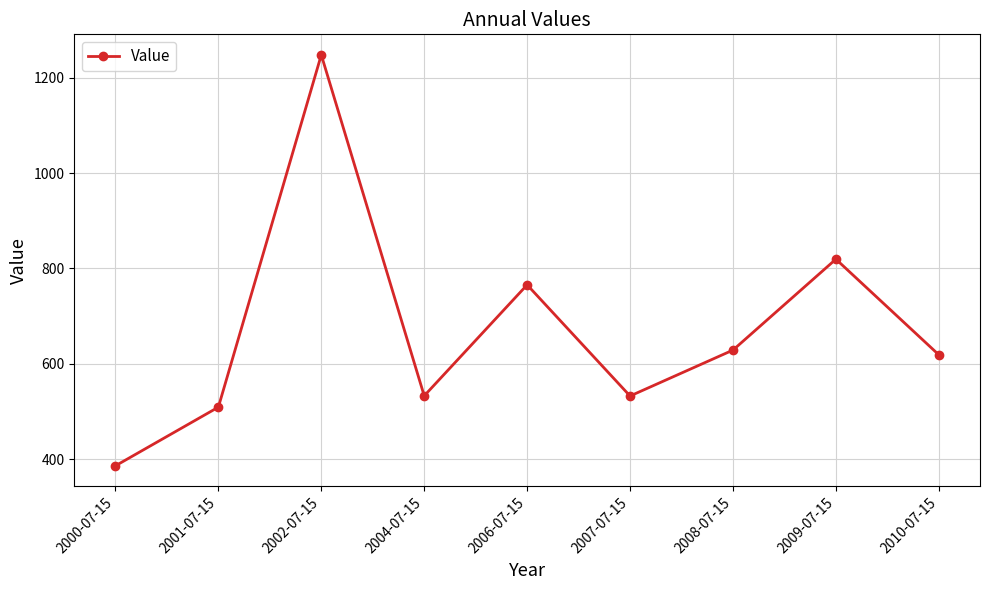

What is the change in value from 2009-07-15 to 2010-07-15?

-200.6